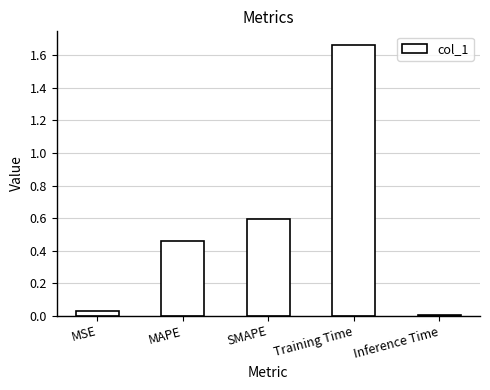

What is the label of the 5th bar from the right?

MSE